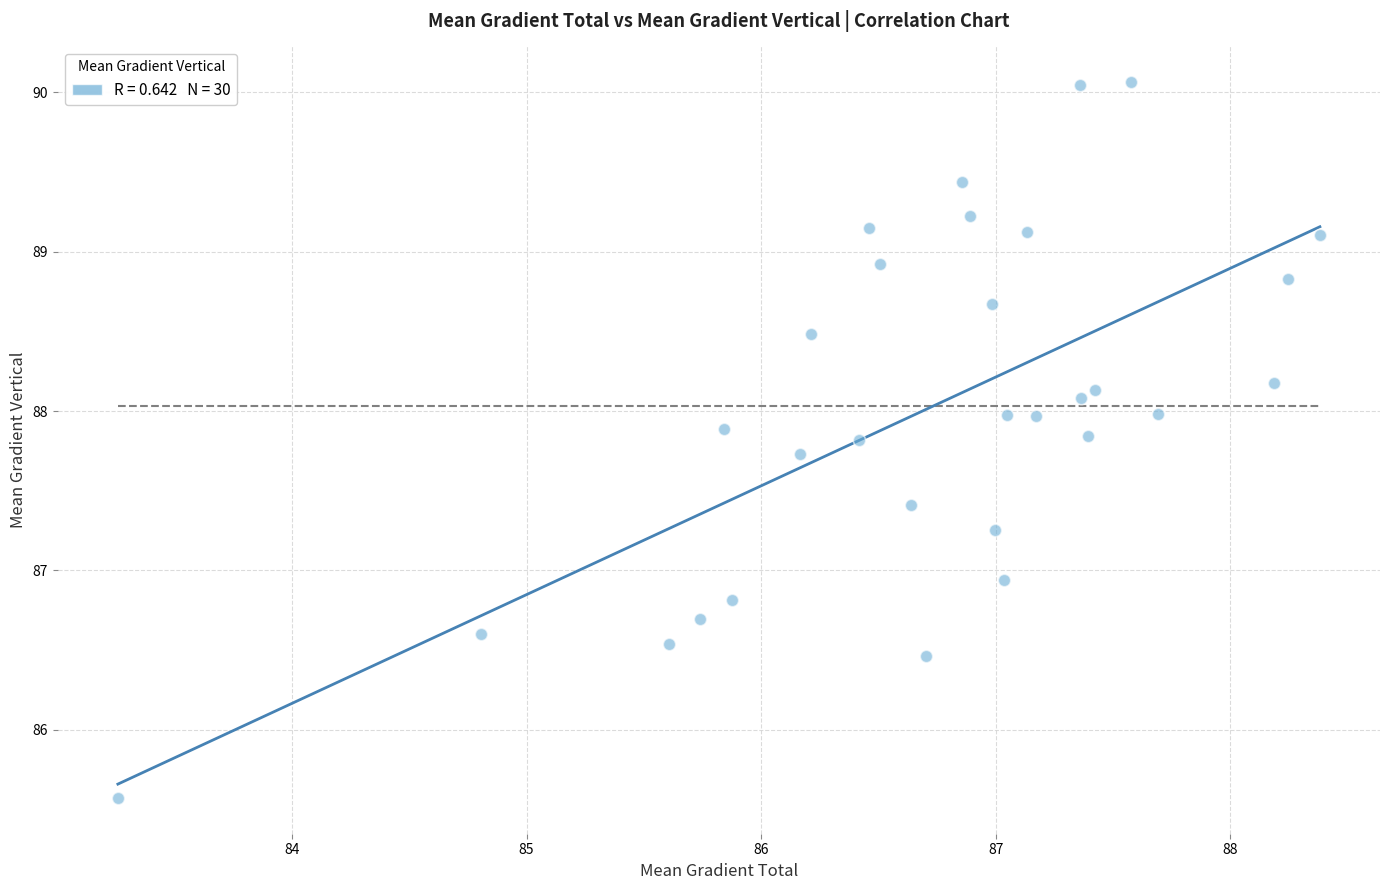

What is the range of Y values (max minus min)?

4.5